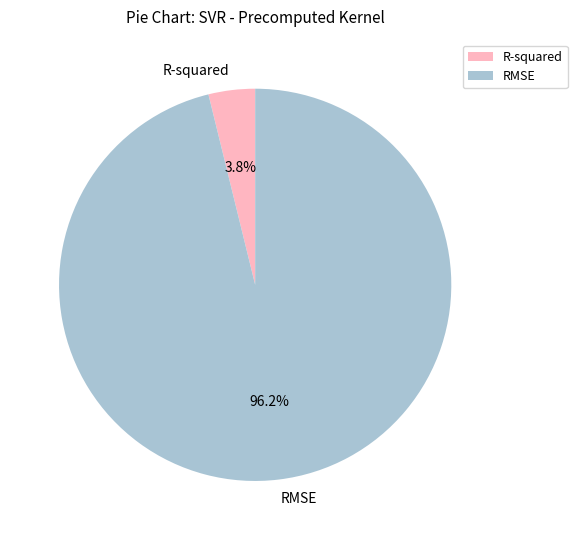

Which category has the smallest portion of the pie?

R-squared